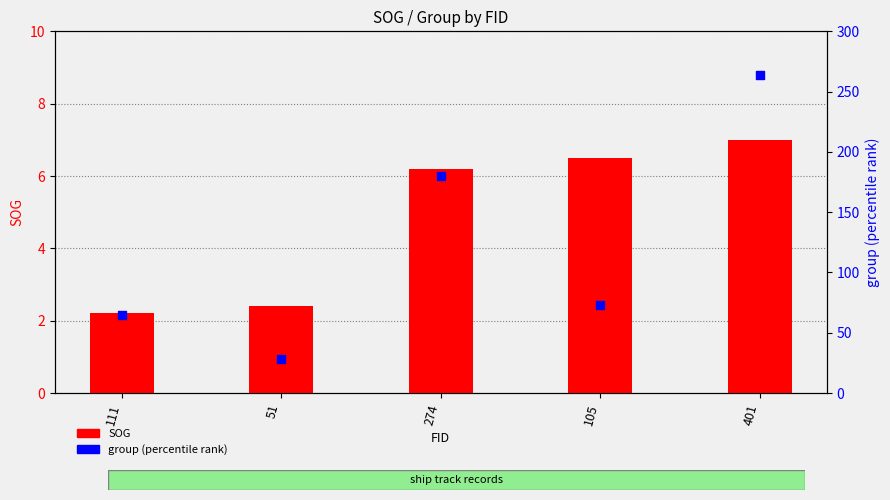

Which series has the largest Y range (max minus min)?

group (percentile rank)